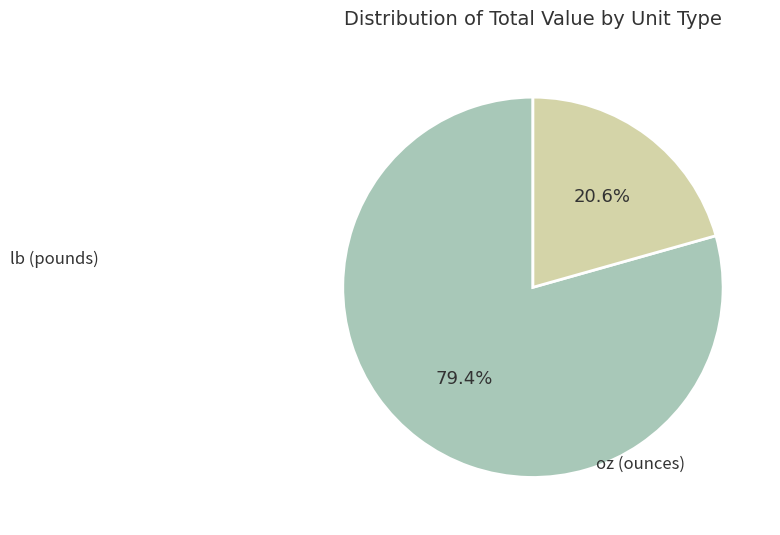

Is there any slice that represents more than half of the pie?

Yes